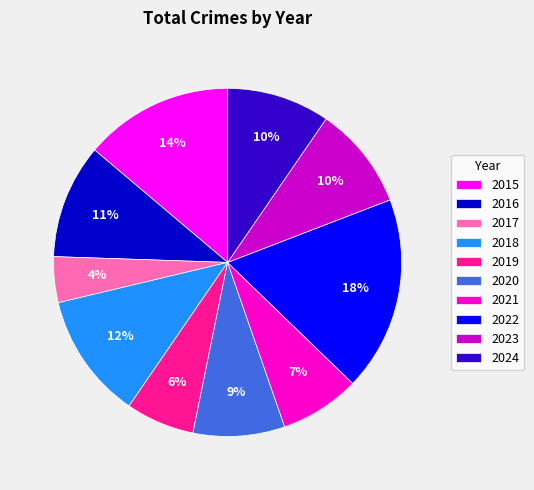

Is there a majority slice in this chart?

No